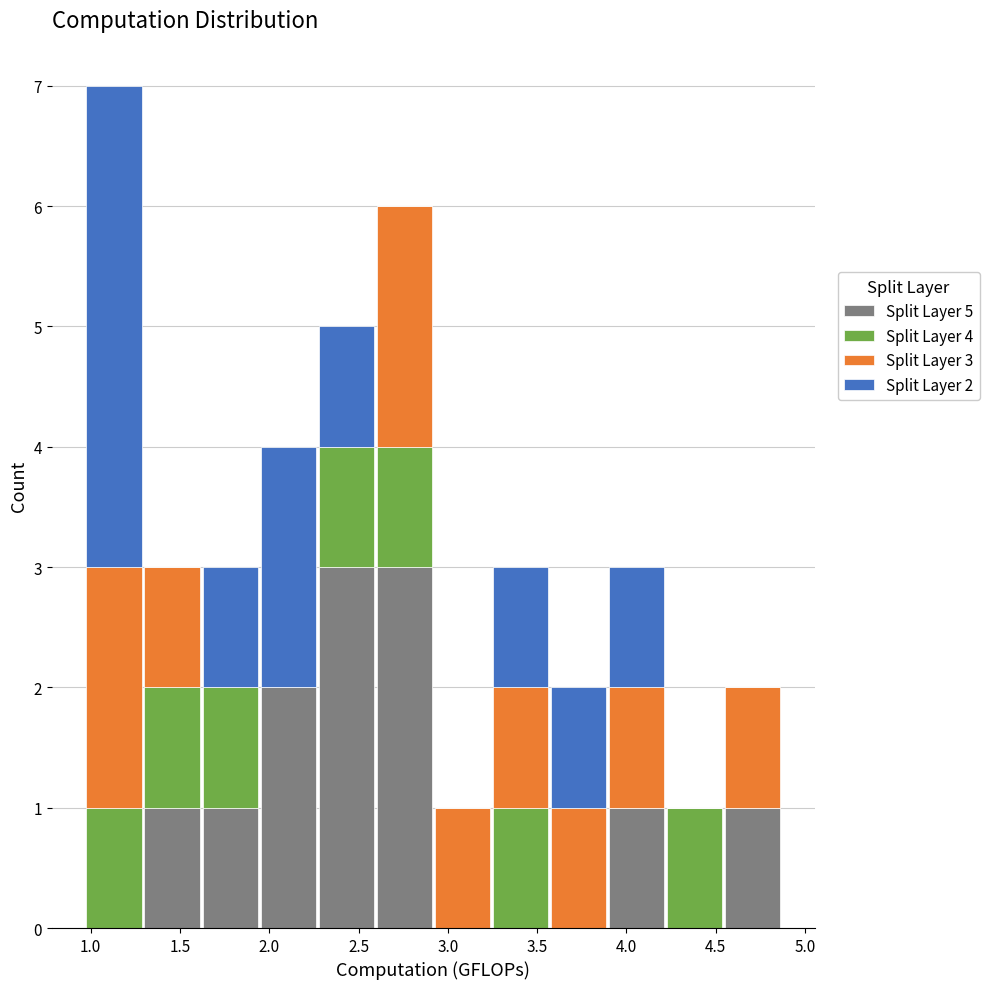

Which range on the x-axis has the tallest stacked bar (by total height)?

0.95 to 1.30